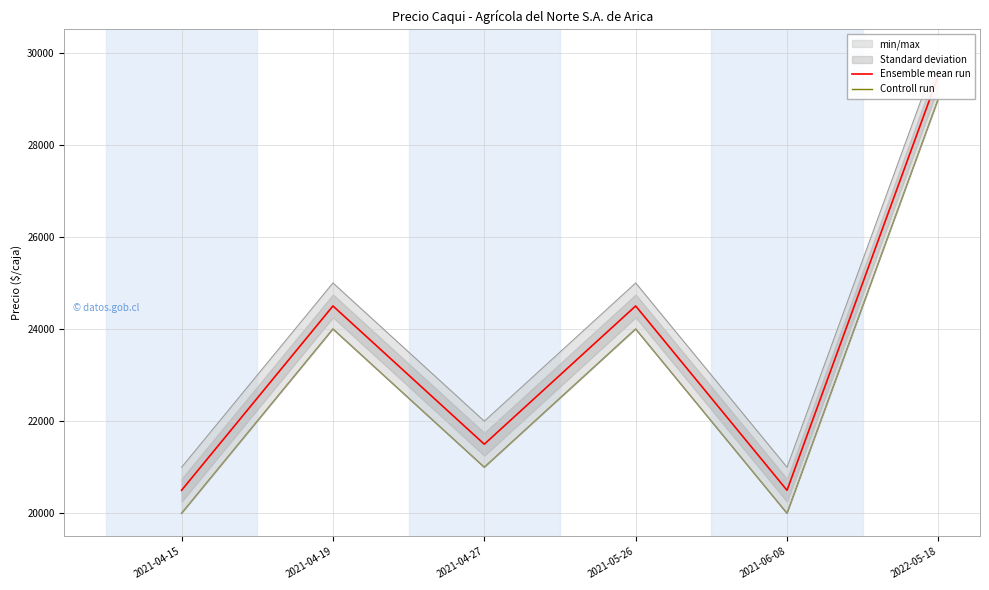

Reading left to right, transcribe all the data shown in this chart.

Ensemble mean run: 2021-04-15=20500	2021-04-19=24500	2021-04-27=21500	2021-05-26=24500	2021-06-08=20500	2022-05-18=29500
Controll run: 2021-04-15=20000	2021-04-19=24000	2021-04-27=21000	2021-05-26=24000	2021-06-08=20000	2022-05-18=29000